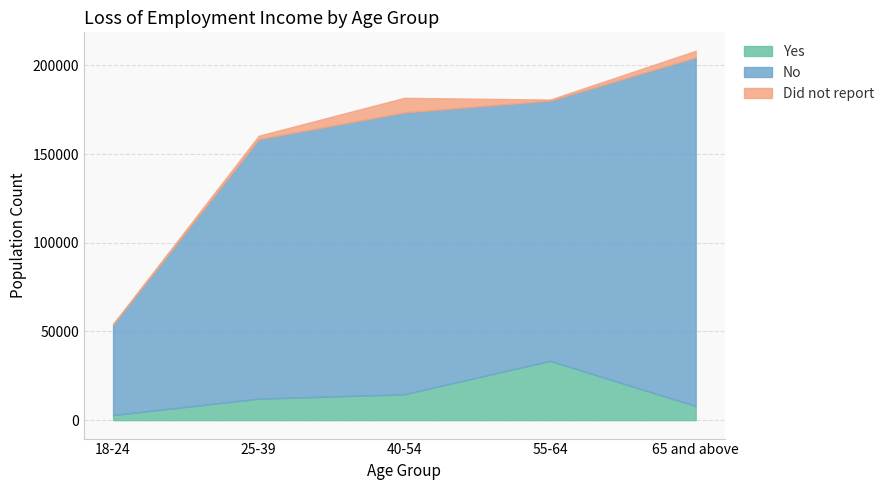

True or false: Yes has a value of 7928 at 65 and above.

True